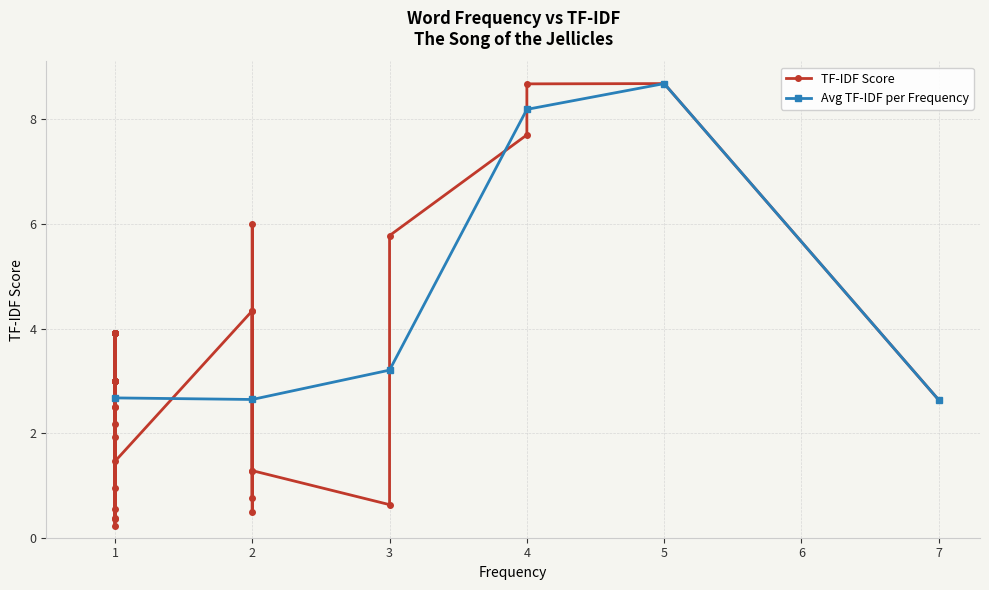

What is the value of the Avg TF-IDF per Frequency point at the 6th from the left?

2.6